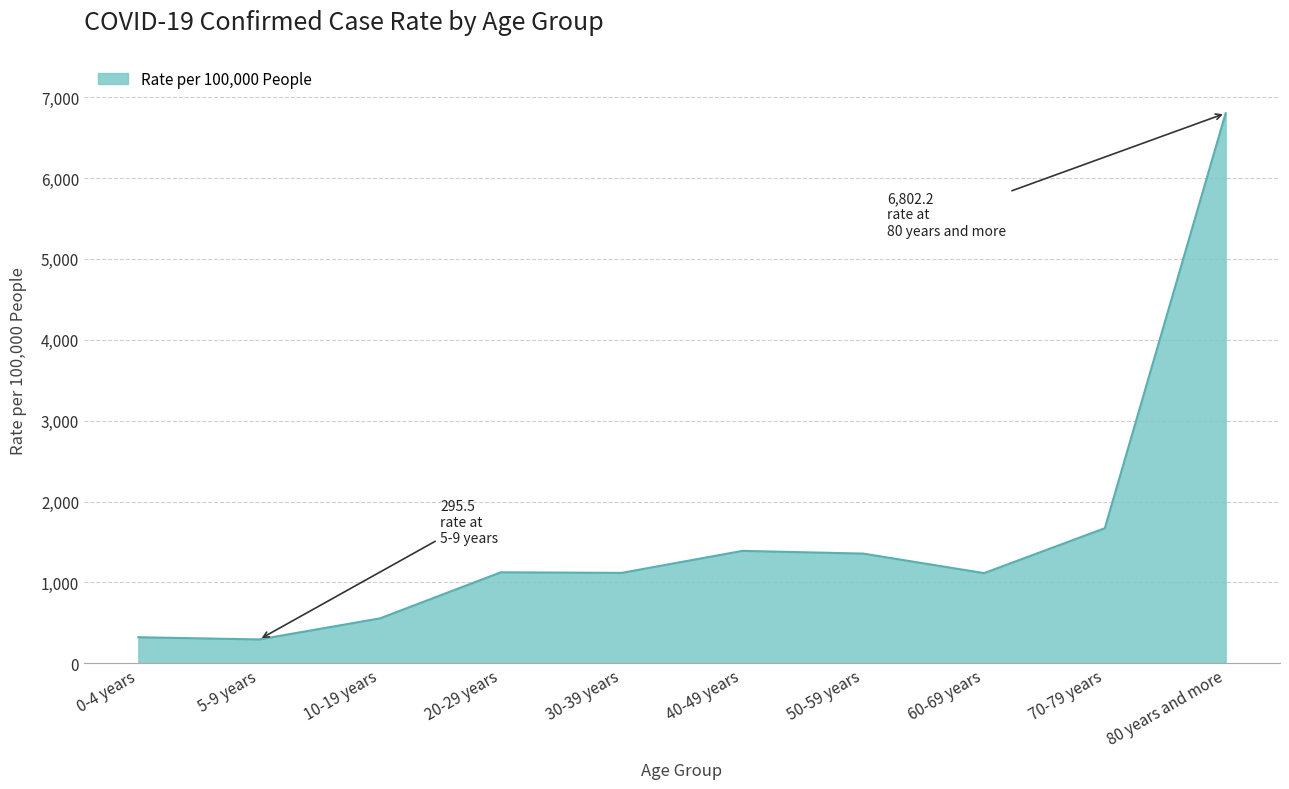

At which category does the chart reach its peak across all series?

80 years and more